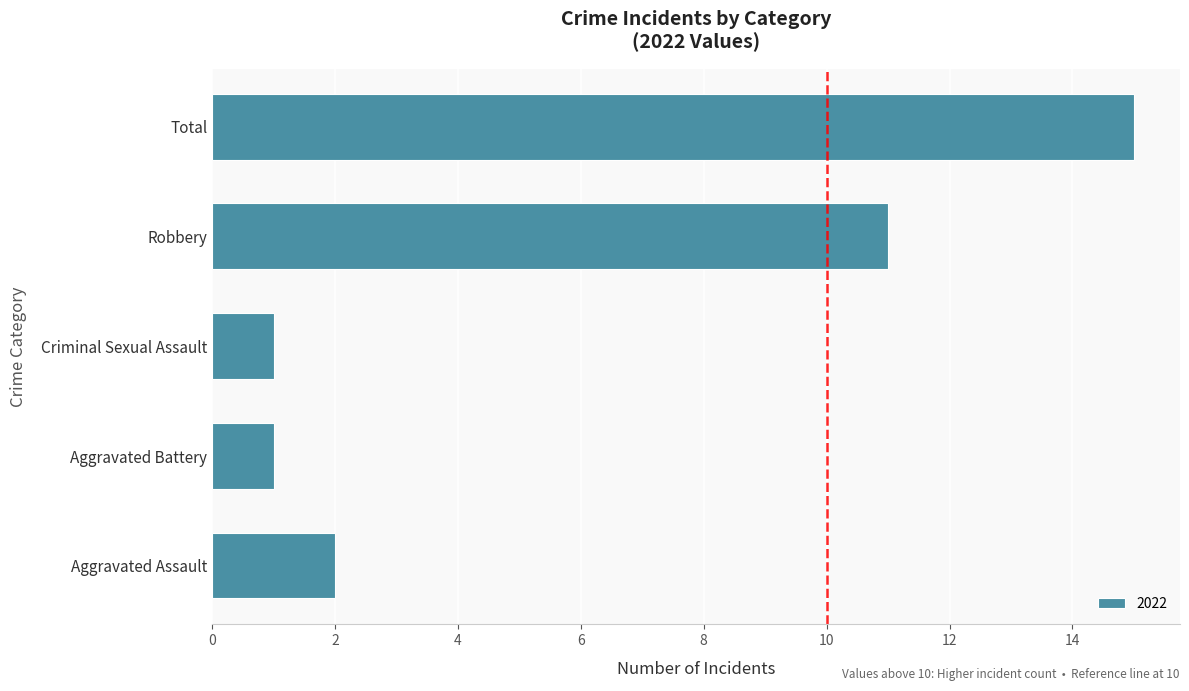

Count the number of categories in the chart.

5